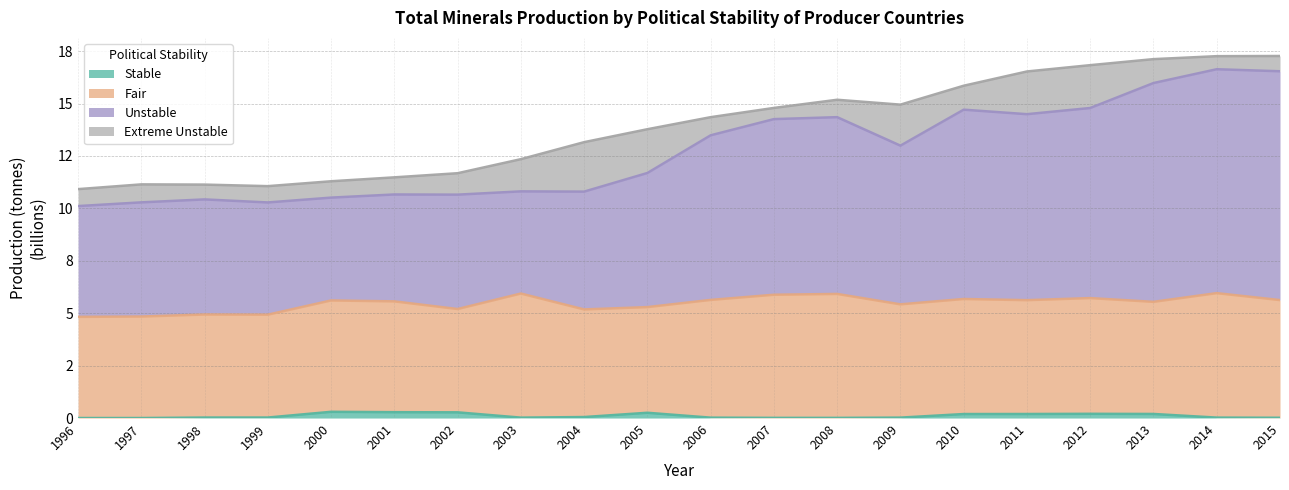

Which series has the largest total across all categories?

Unstable